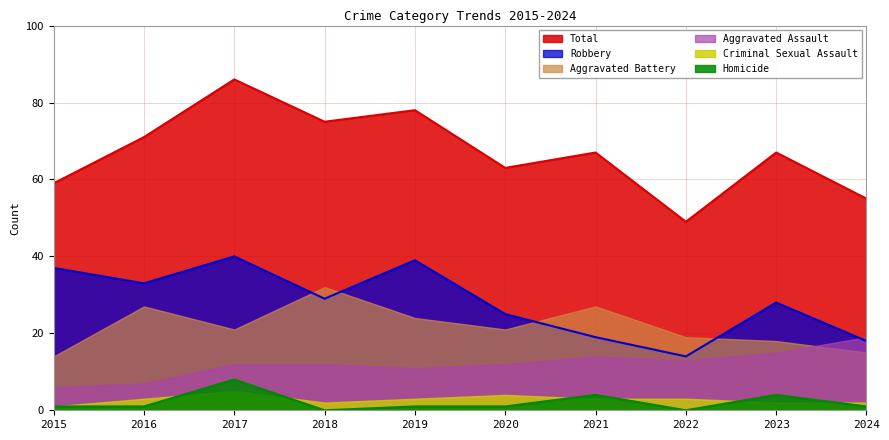

Does the chart have visible grid lines?

Yes